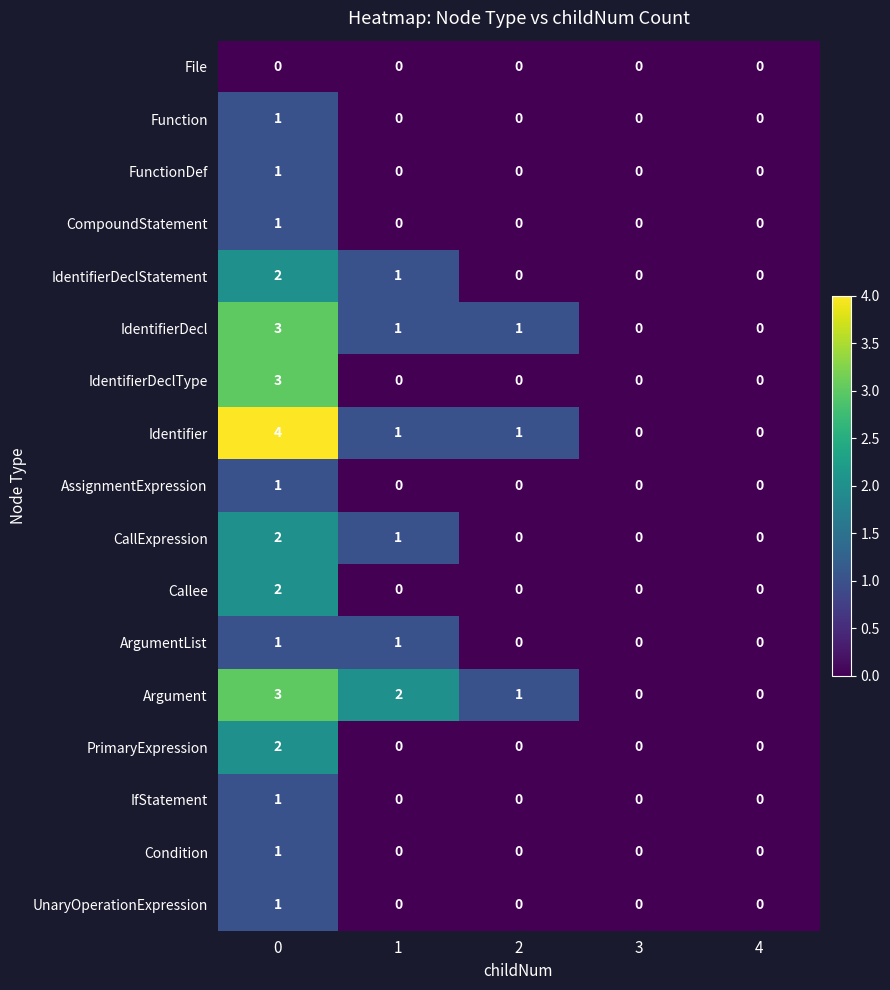

What is the total value across all series at 0?

29